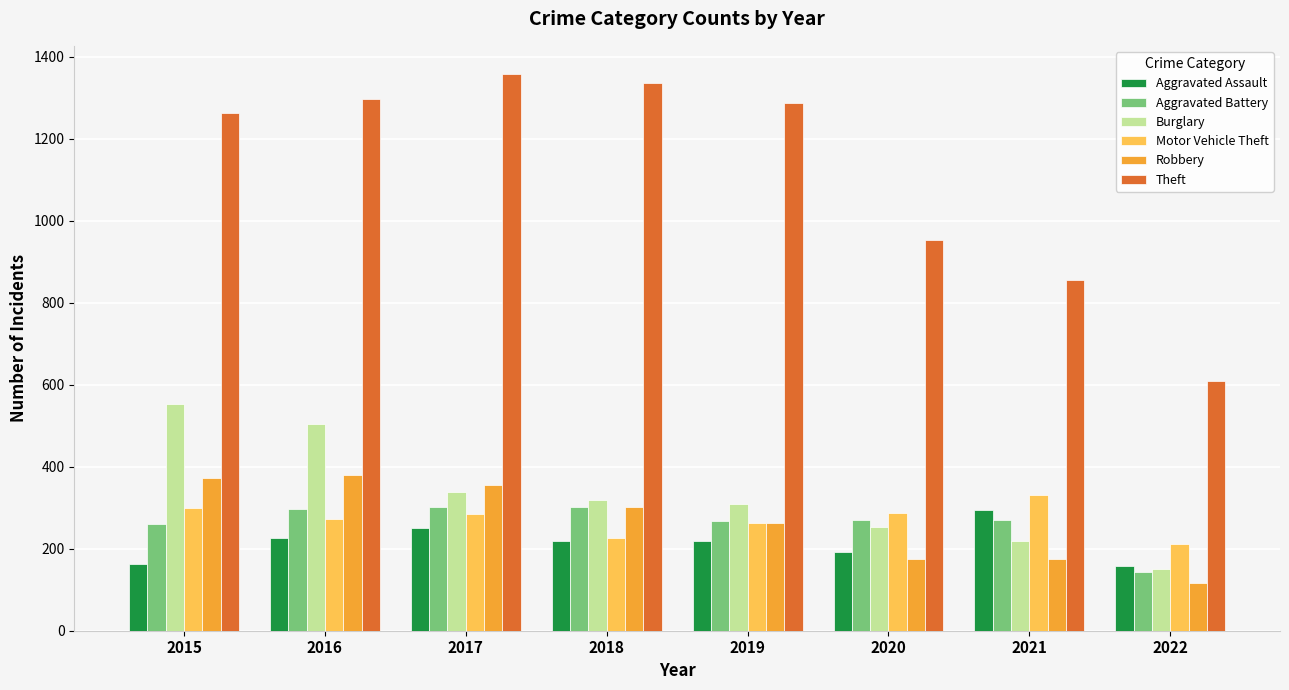

What are all the series names shown in the legend?

Aggravated Assault, Aggravated Battery, Burglary, Motor Vehicle Theft, Robbery, Theft